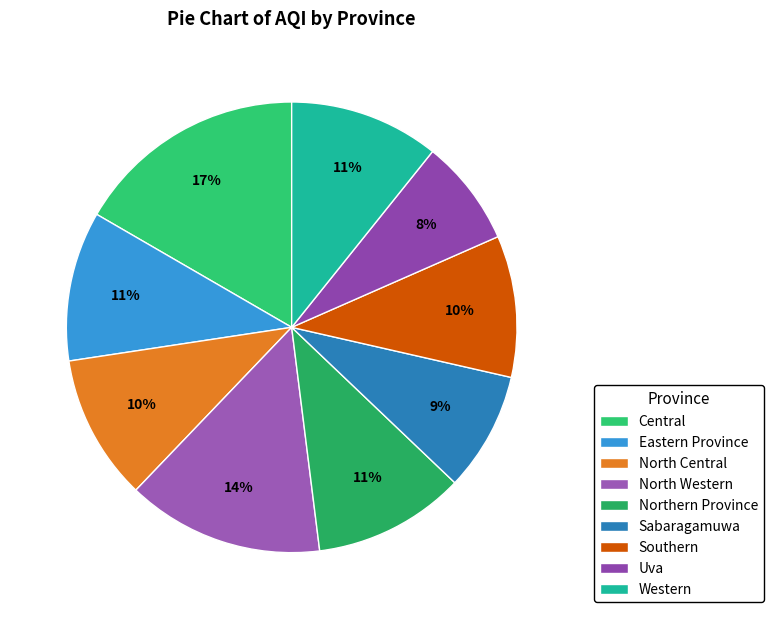

What is the ratio of the value at North Western to the value at Southern?

1.4